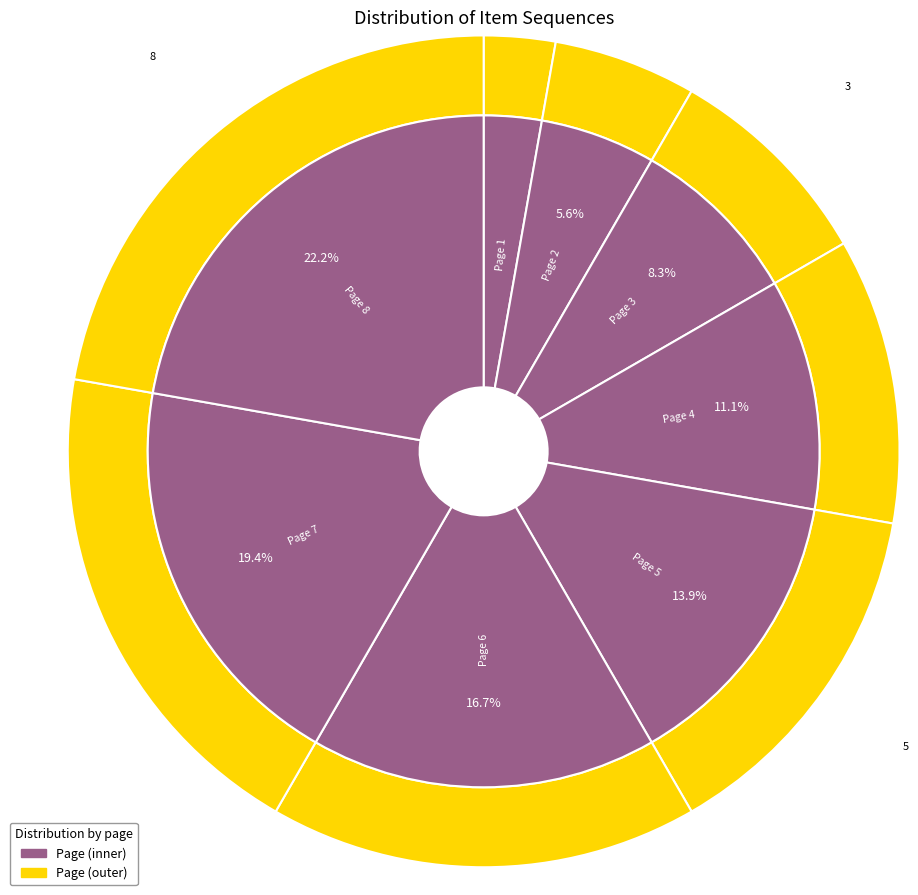

Which slice is the largest?

Page 8